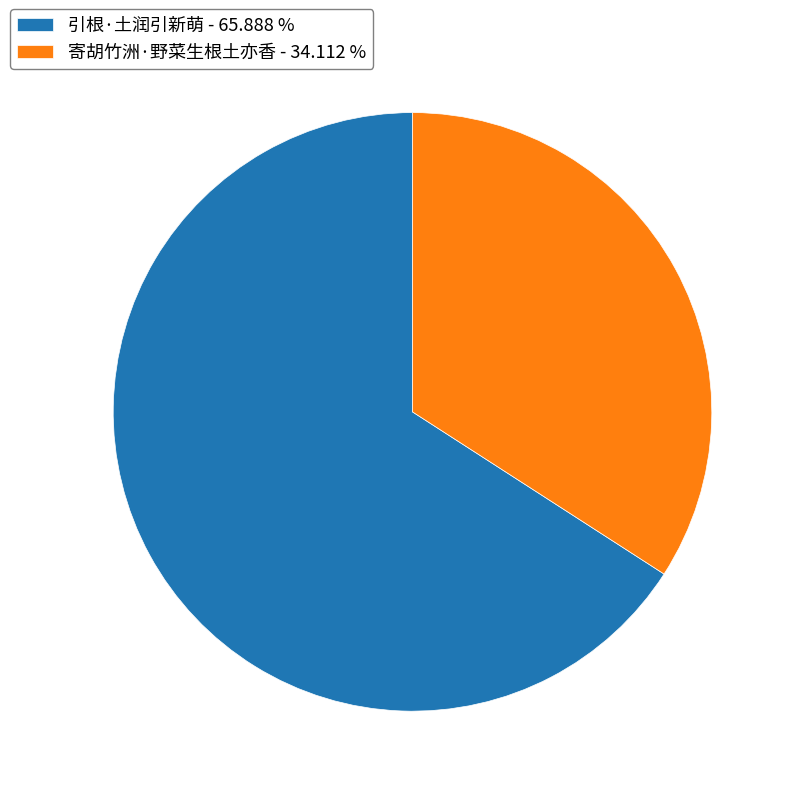

Is there any slice that represents more than half of the pie?

Yes